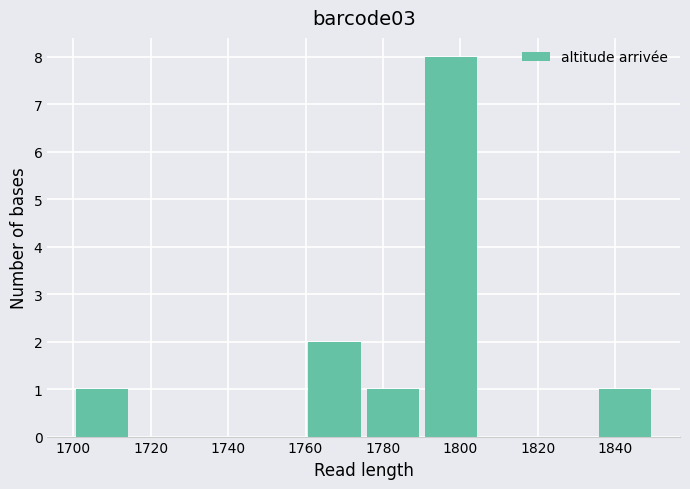

Reading left to right, list every bar in this chart as the range it spans on the x-axis followed by its height. Neither the bar edges nor the heights are printed on the chart, so give them approximately, as read against the axes.

1700 to 1715: 1
1715 to 1730: 0
1730 to 1745: 0
1745 to 1760: 0
1760 to 1775: 2
1775 to 1790: 1
1790 to 1805: 8
1805 to 1820: 0
1820 to 1835: 0
1835 to 1850: 1